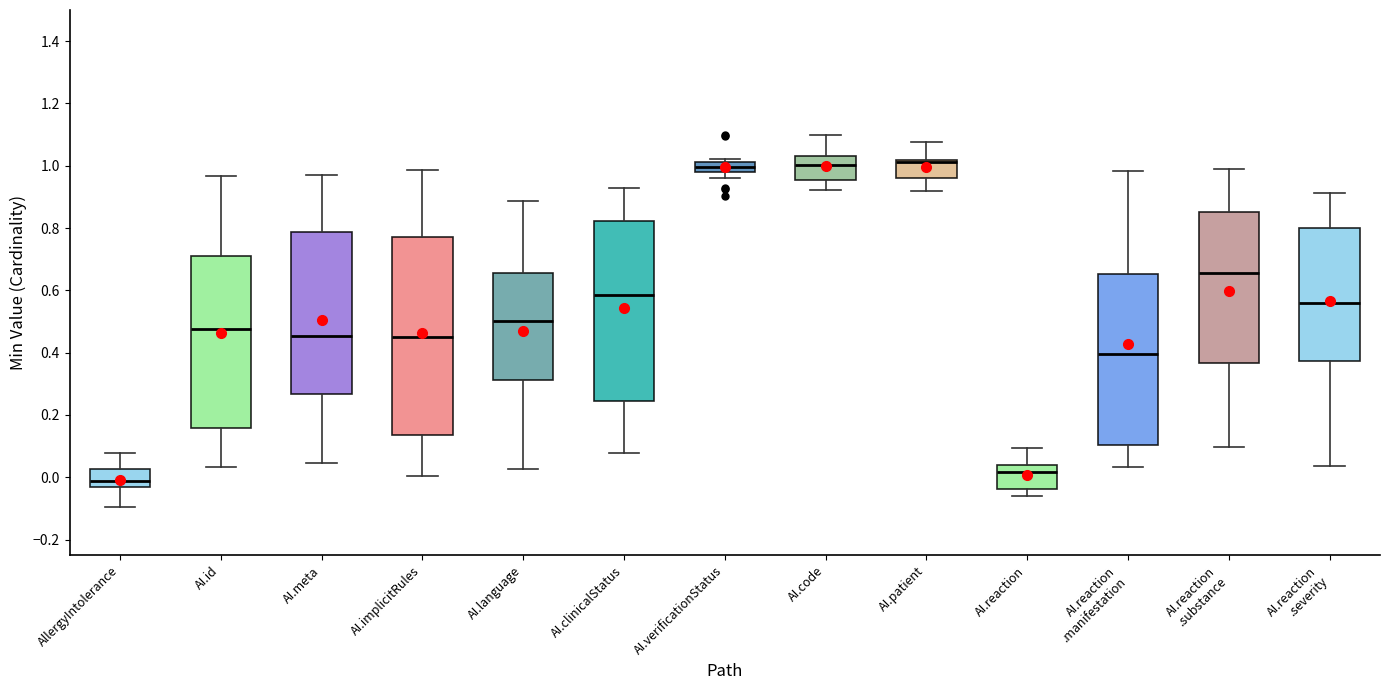

Where is the upper edge of the box for AI.reaction .substance on the y-axis? The values are not printed on the chart, so give them approximately, as read against the axis.

0.86